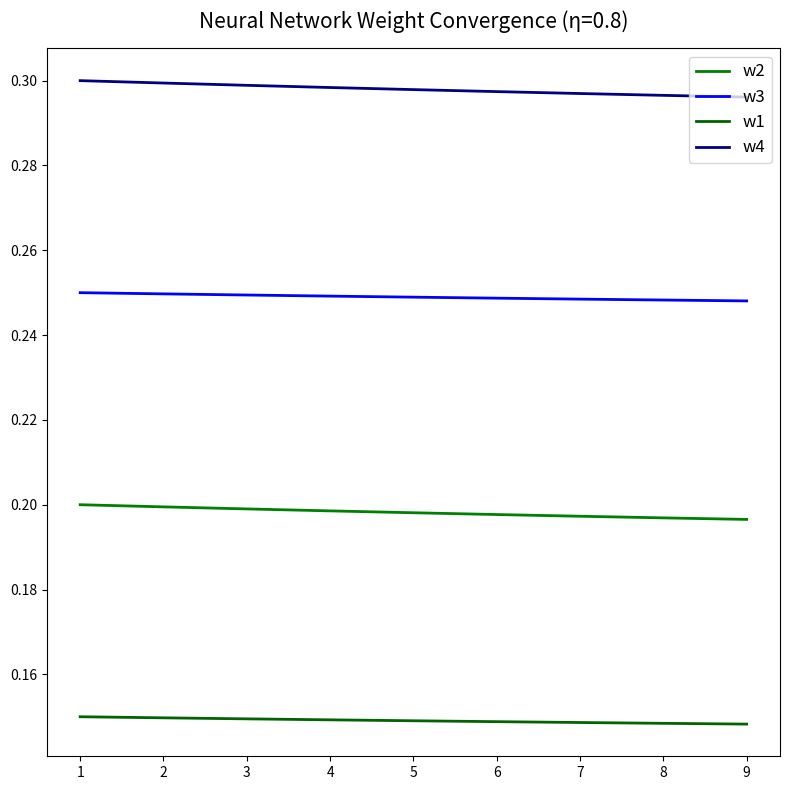

Is it true that w4 equals 0.3 at 1?

True